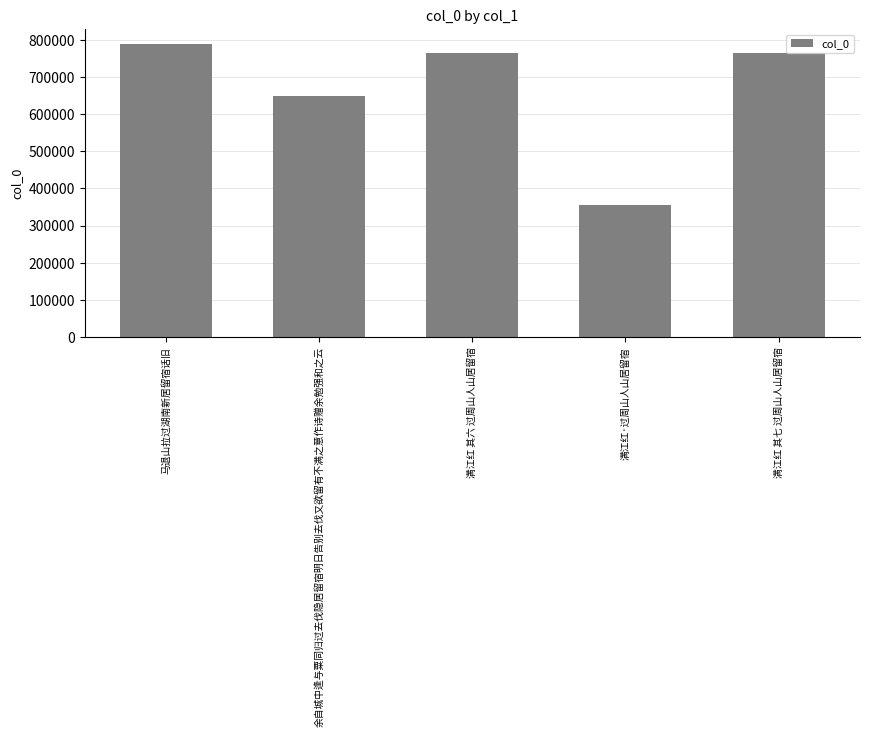

How many data points are less than 765564?

2